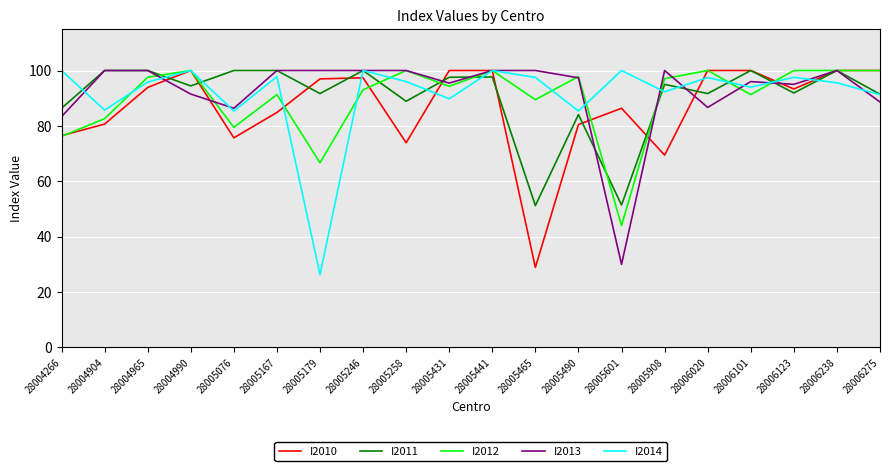

How many interior local valleys does the I2011 series have?

7